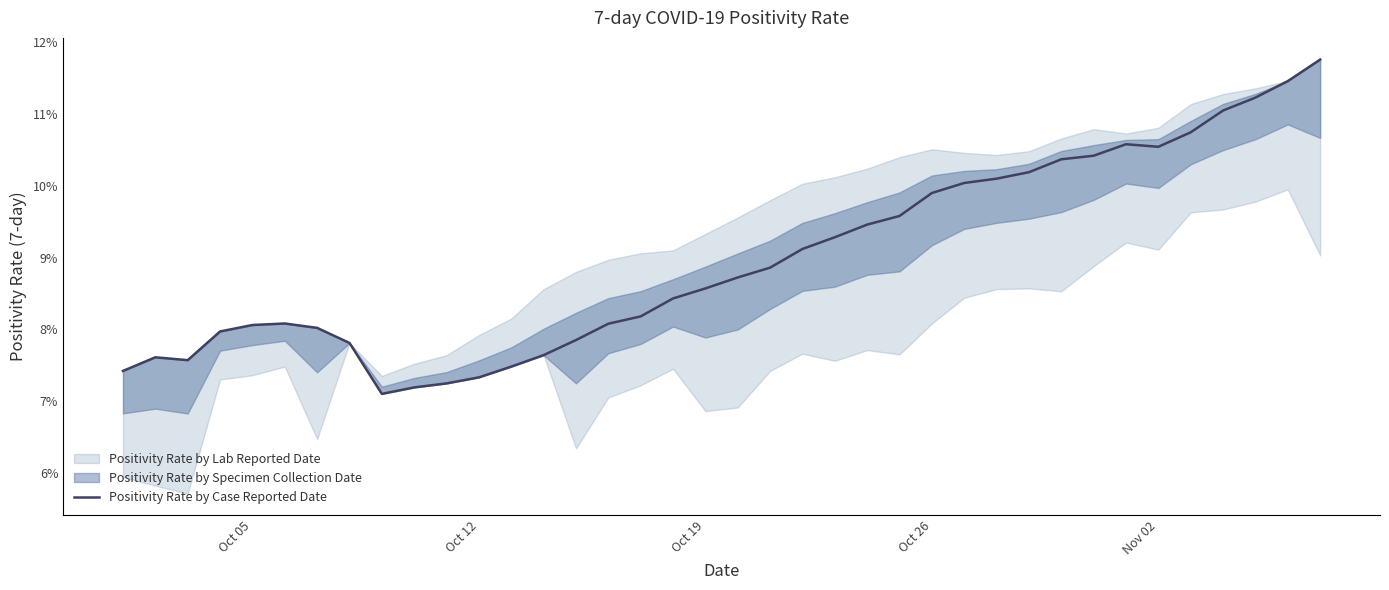

What is the sum of all values?

3.4